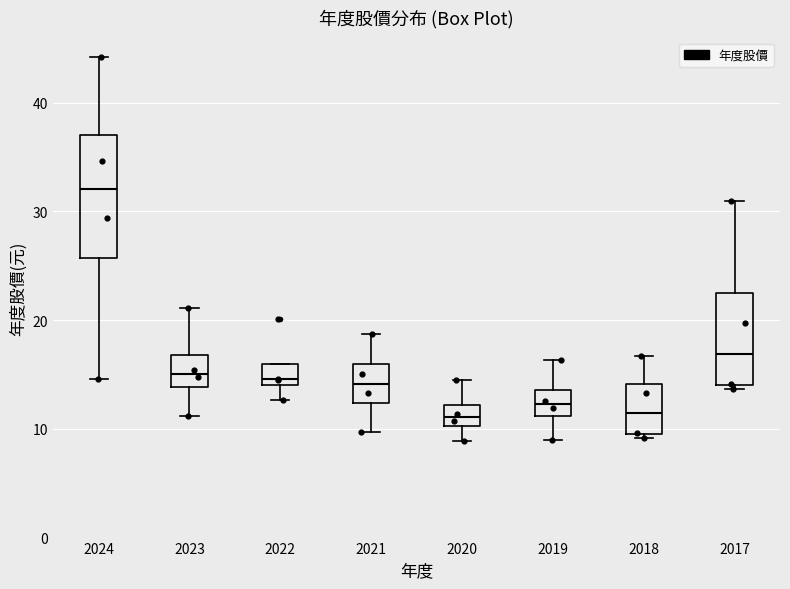

Comparing the boxes themselves (not the whiskers), which one is the tallest?

2024